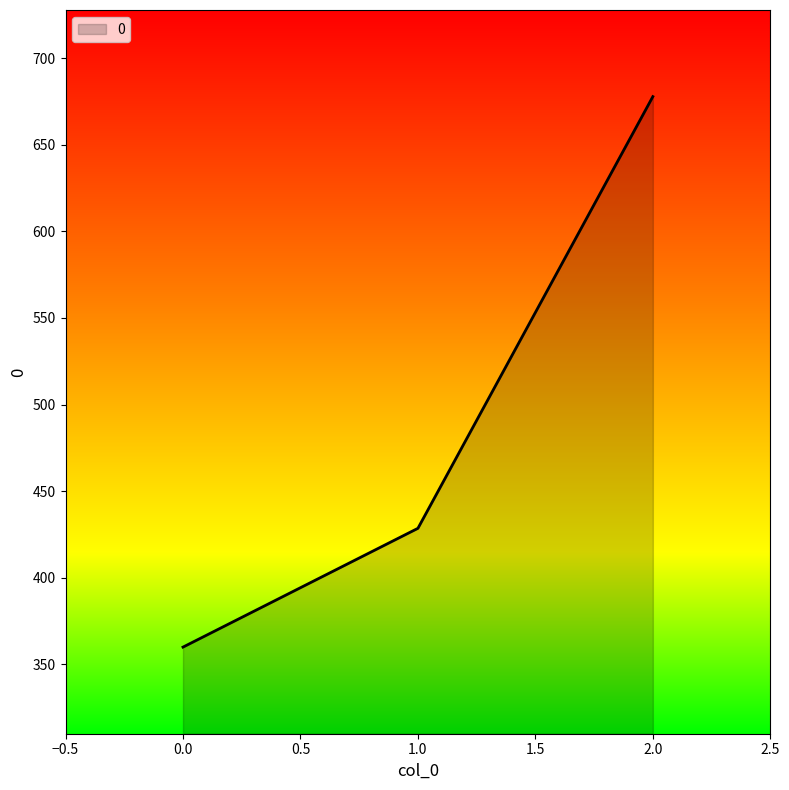

Which has a higher value, 1.0 or 2.0?

2.0